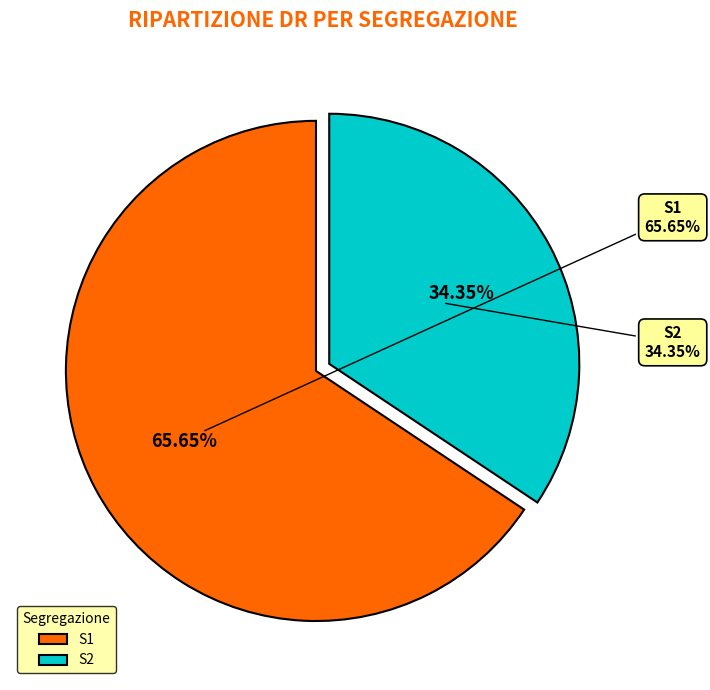

Count the number of slices in the pie.

5